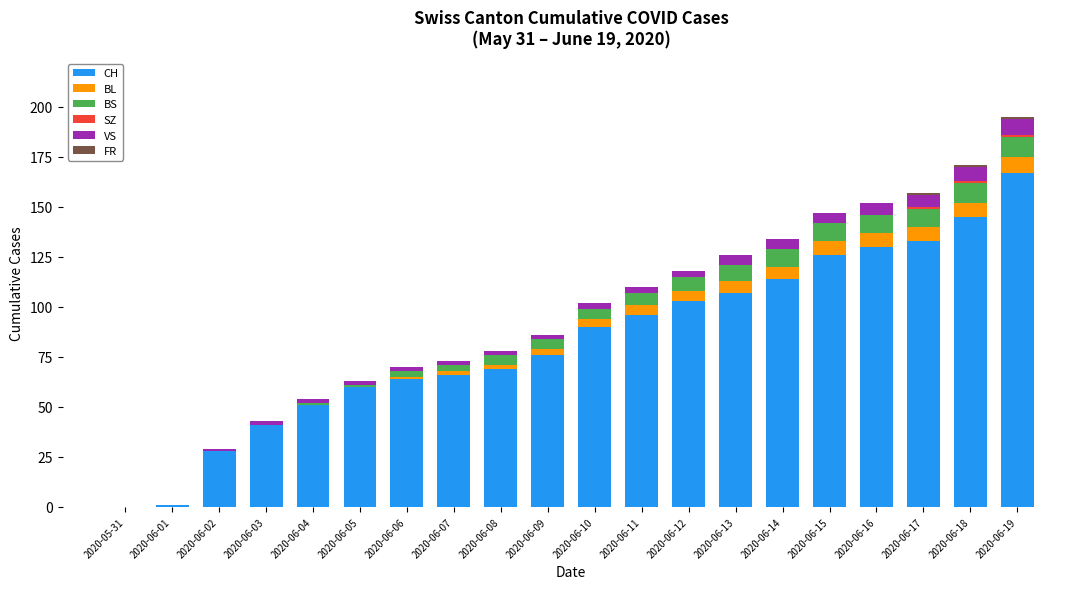

What is the highest value of the CH series?

167